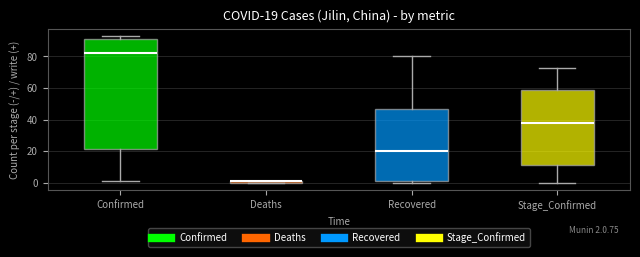

Which box is the tallest, from its lower edge to its upper edge?

Confirmed